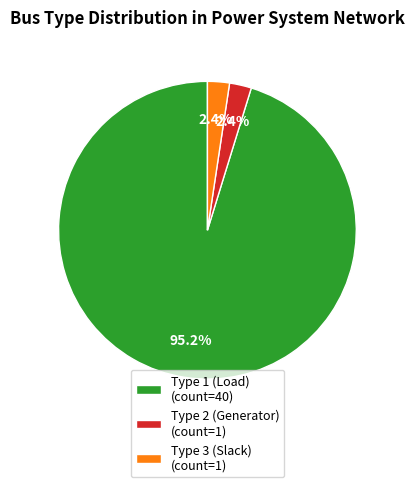

Does any single category account for the majority?

Yes